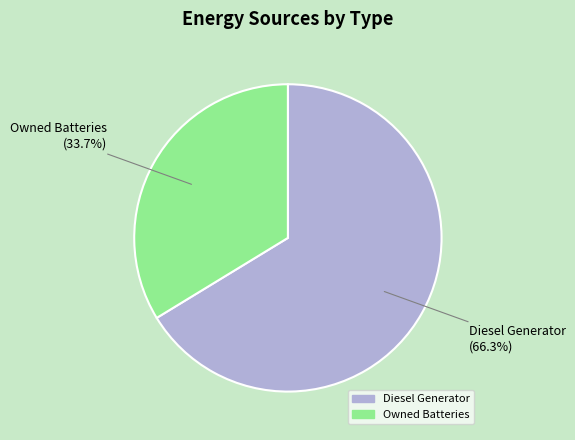

To the nearest percent, what is the average slice percentage?

50%